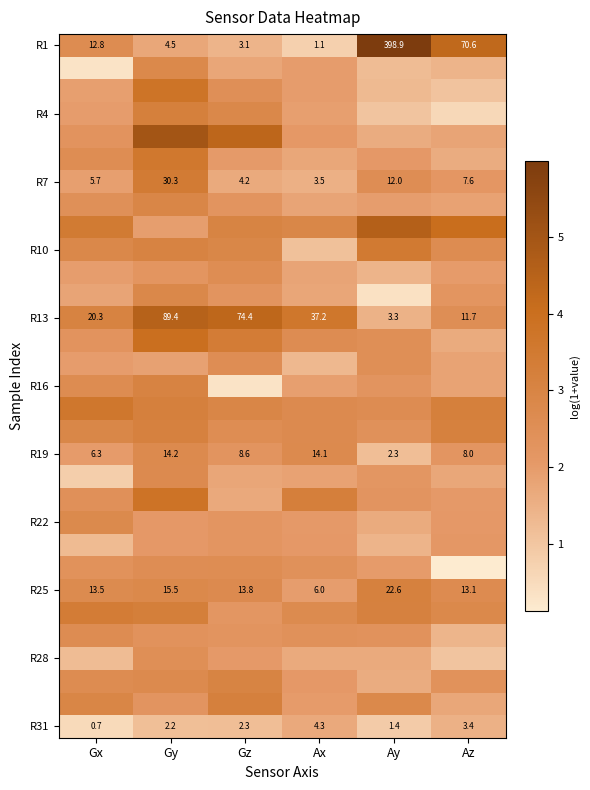

Which category has the lowest value in the R25 series?

Ax